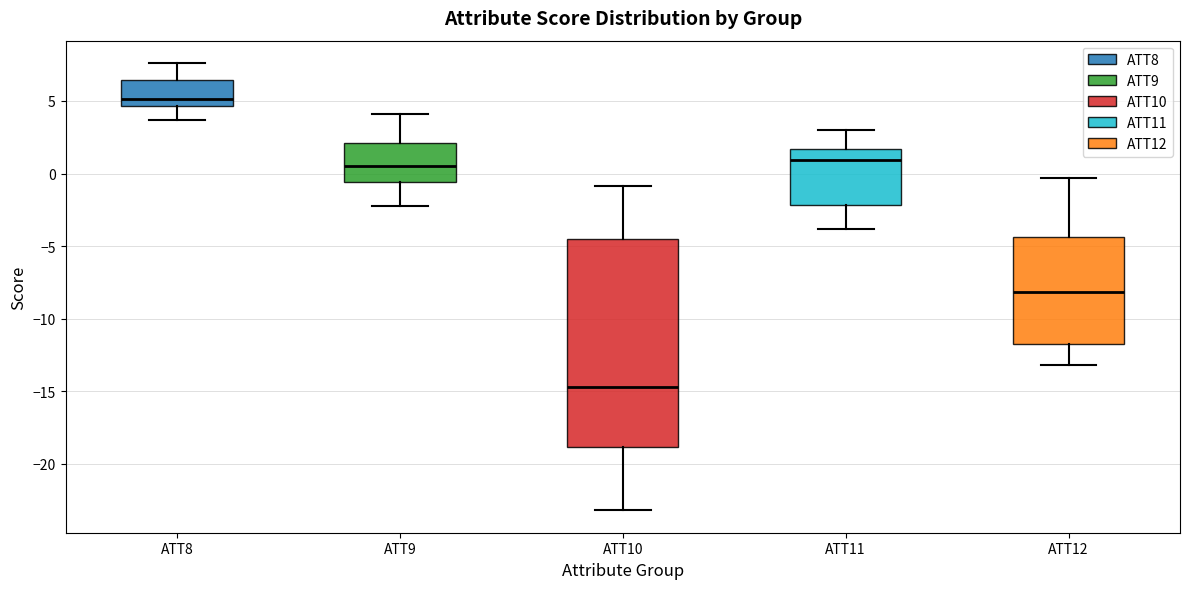

Where is the lower edge of the box for ATT10 on the y-axis? The values are not printed on the chart, so give them approximately, as read against the axis.

-19.0